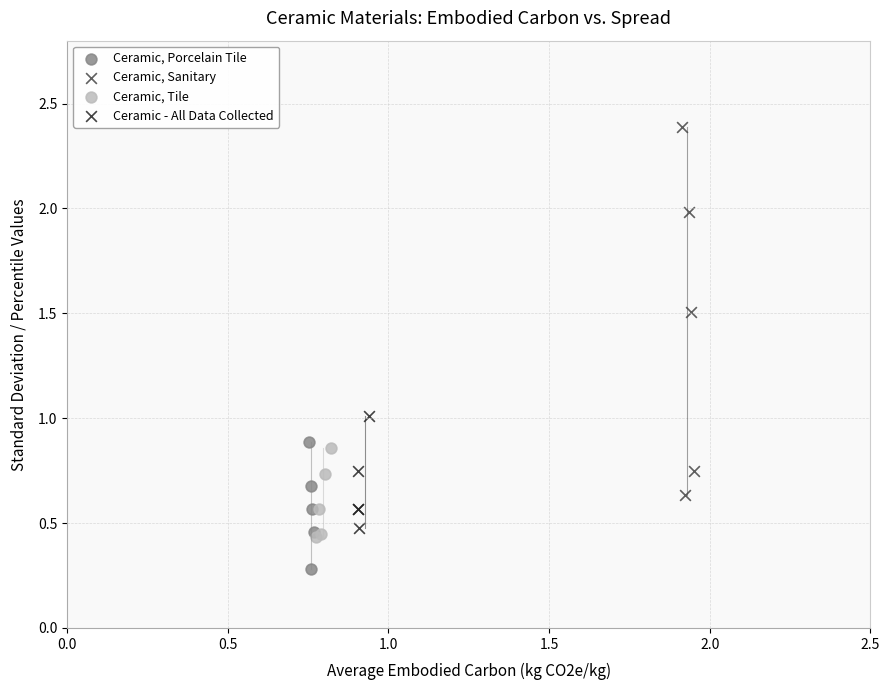

Which series reaches the maximum Y coordinate?

Ceramic, Sanitary